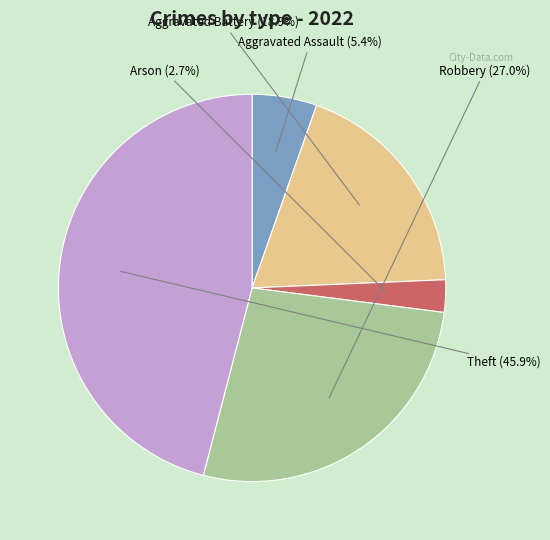

Is it true that Aggravated Assault is 5% of the pie?

True